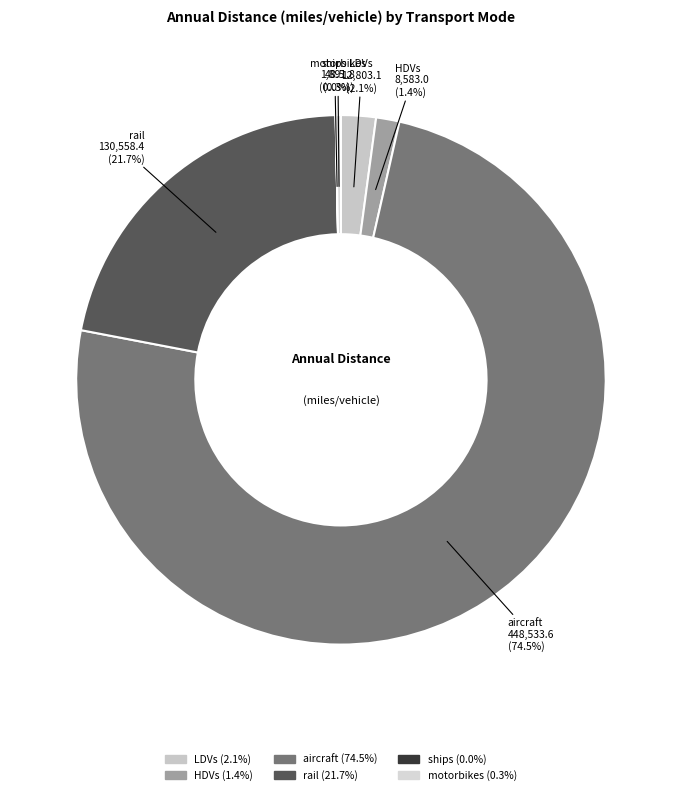

What is the largest slice in the pie chart?

aircraft